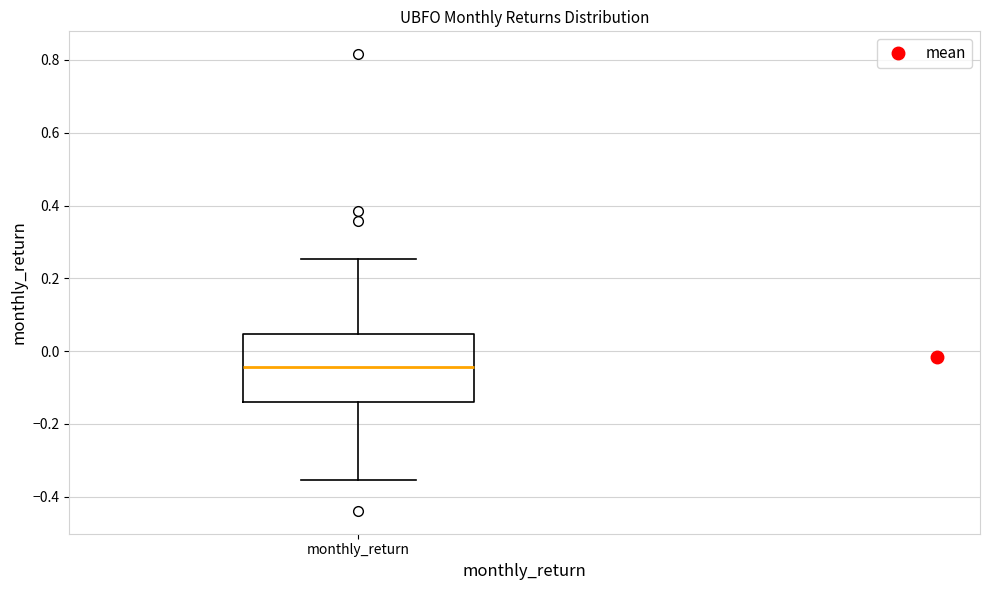

Transcribe this box plot: give where the median line is, the range the box spans, and where the two whiskers end, as read against the y-axis. The values are not printed on the chart, so give them approximately, as read against the axis.

median -0.04, box -0.14 to 0.04, whiskers -0.36 to 0.26